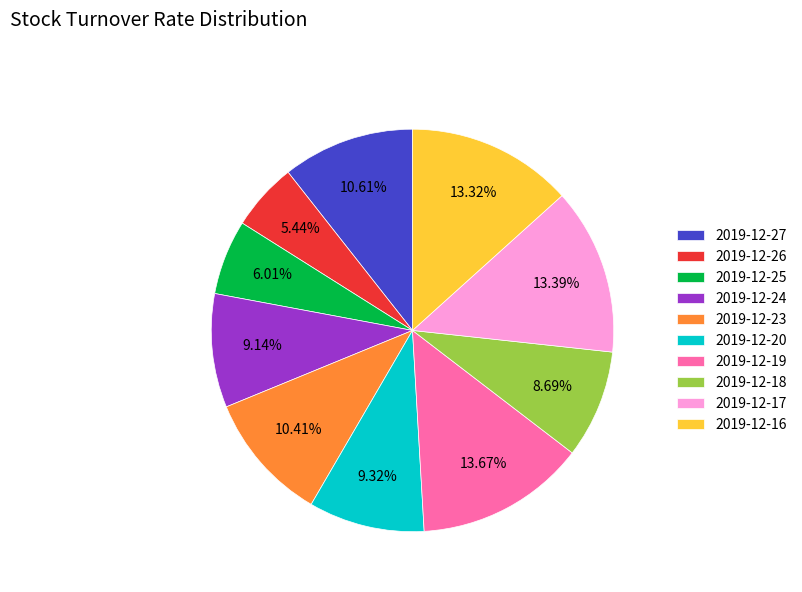

Do 2019-12-19 and 2019-12-20 together represent more than half of the pie?

No